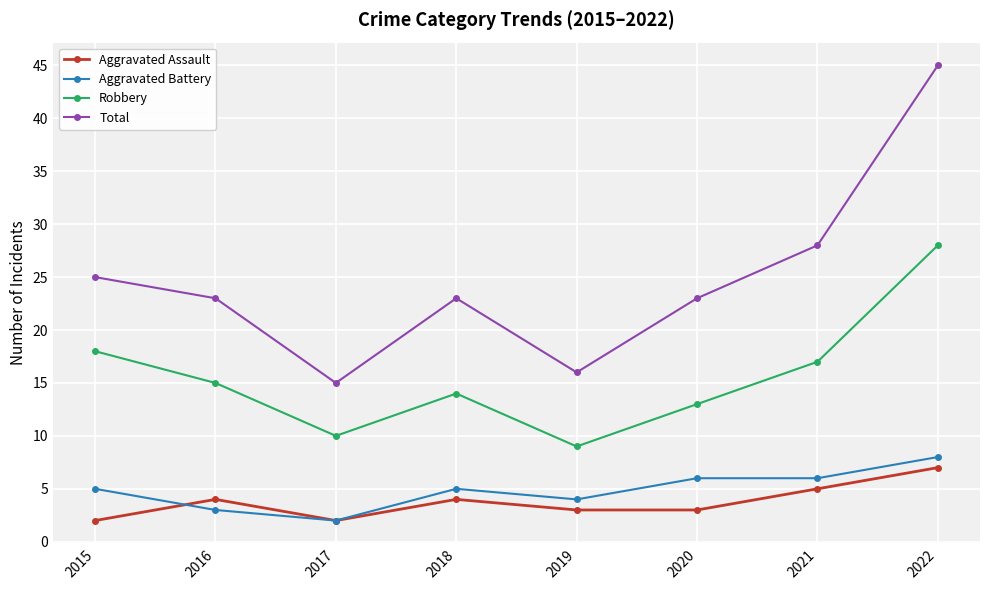

Is this an area chart (filled region under the line)?

No